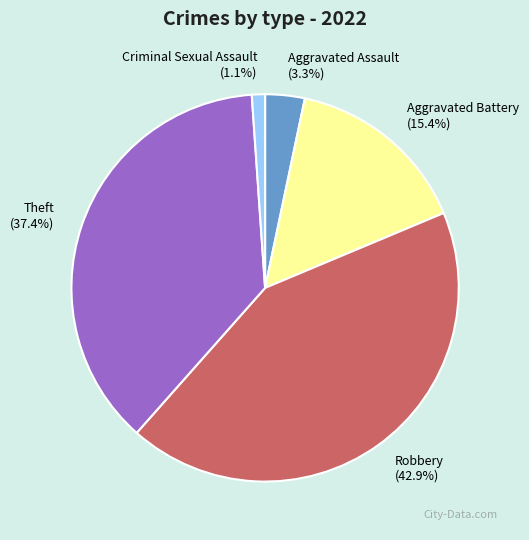

Does Theft represent more than half of the total?

No